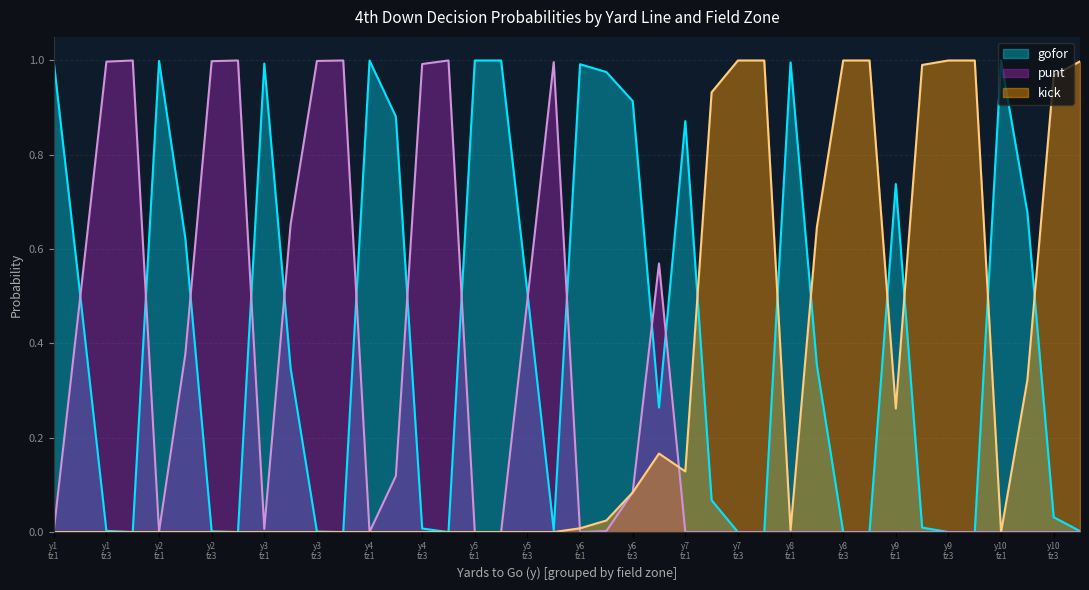

Does the chart have visible grid lines?

Yes